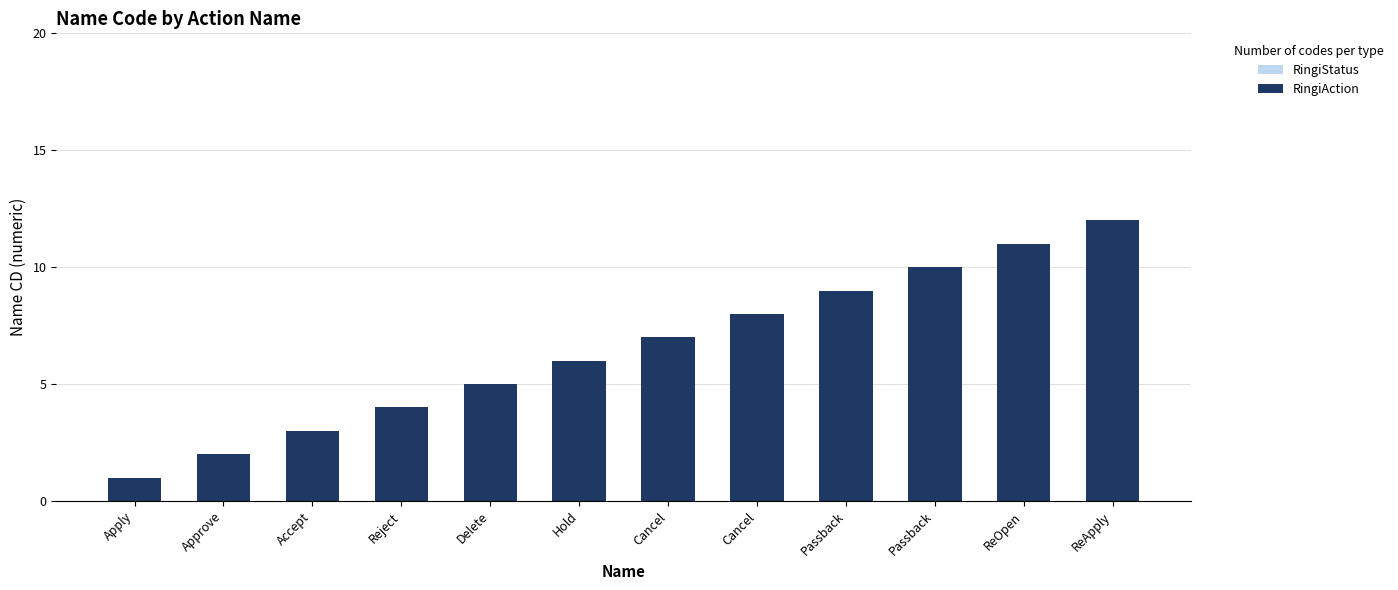

Reading left to right, list all the values displayed in this chart.

RingiStatus: Apply=1	Approve=2	Accept=3	Reject=4	Delete=5	Hold=6	Cancel=0	Cancel=0	Passback=0	Passback=0	ReOpen=0	ReApply=0
RingiAction: Apply=1	Approve=2	Accept=3	Reject=4	Delete=5	Hold=6	Cancel=7	Cancel=8	Passback=9	Passback=10	ReOpen=11	ReApply=12